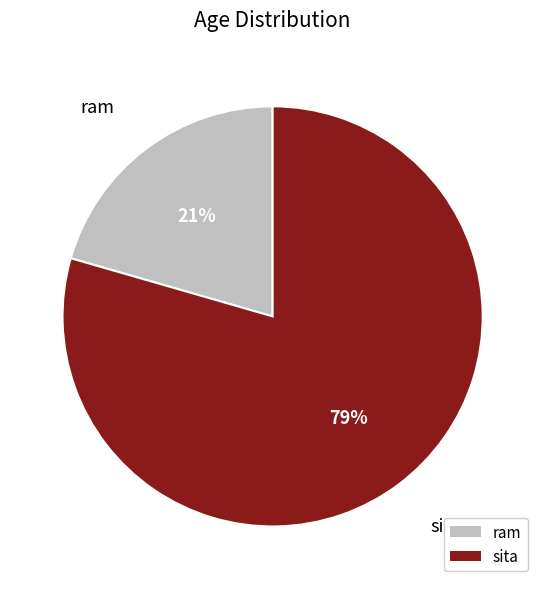

To the nearest percent, what is the combined percentage of ram and sita?

100%